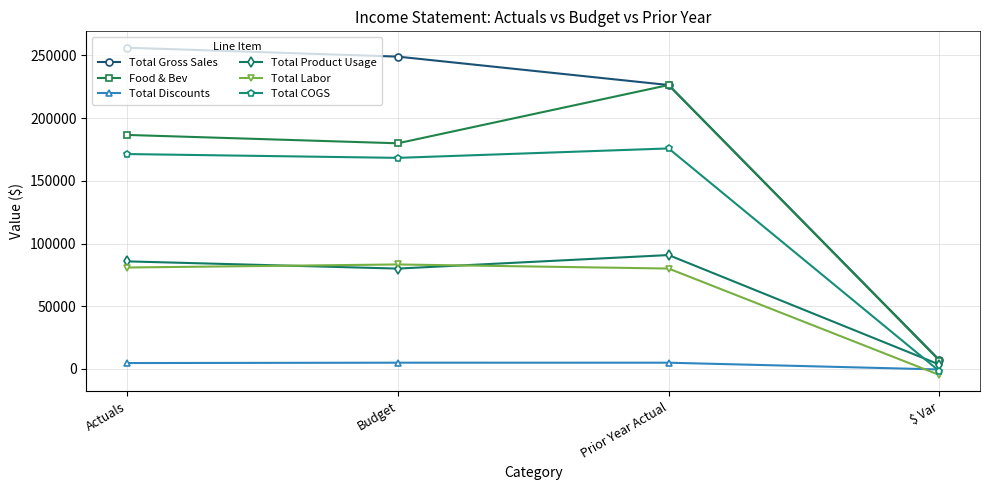

What is the sum of the Total Discounts values at Actuals and $ Var?

4277.6